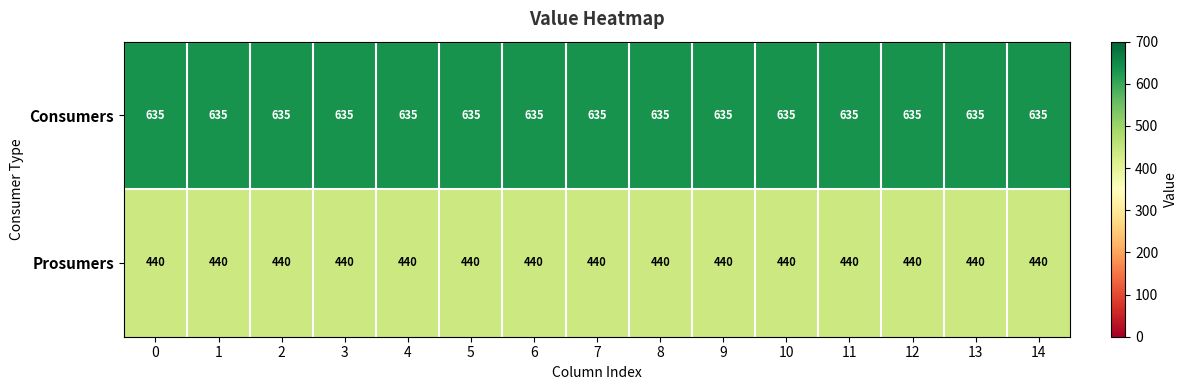

What value does the Consumers series have at 9?

635